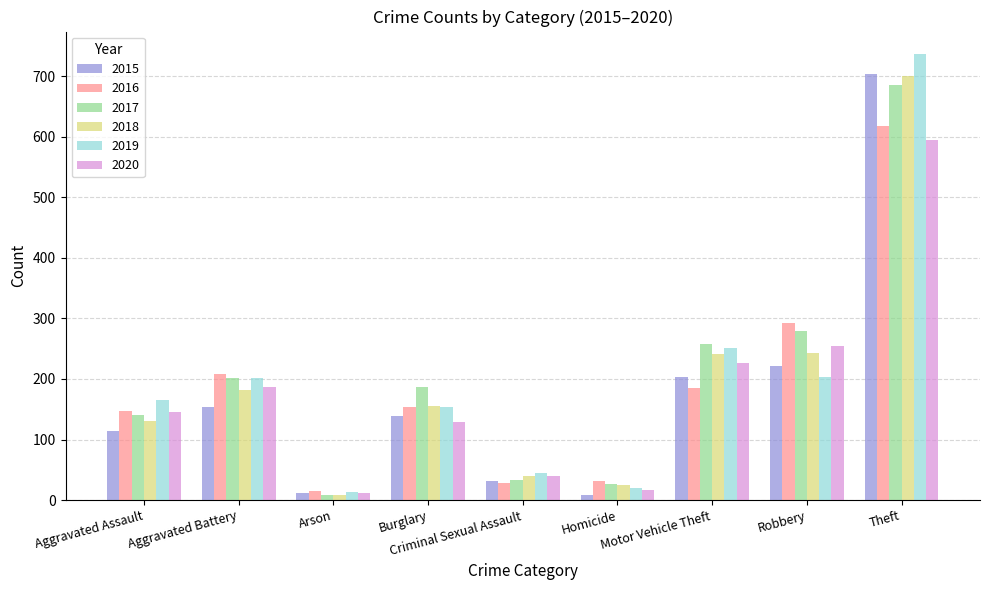

What are all the series names shown in the legend?

2015, 2016, 2017, 2018, 2019, 2020